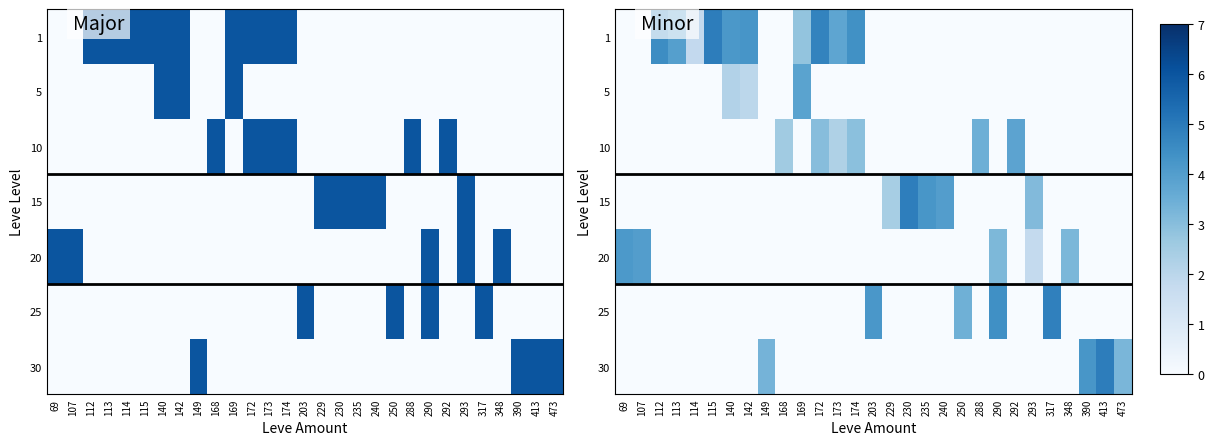

What is the spread (max minus min) of values at 140?

4.2